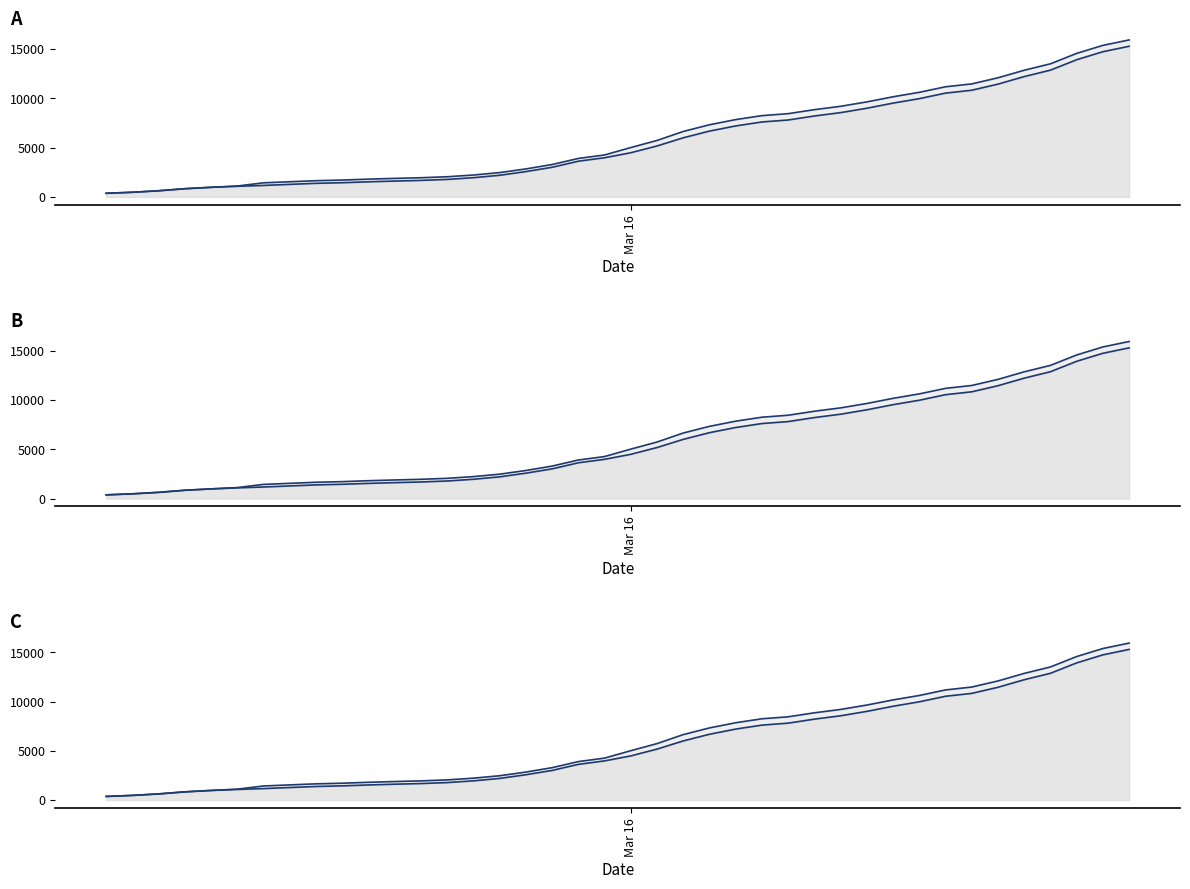

Is it true that CH equals 10489 at 23?

False